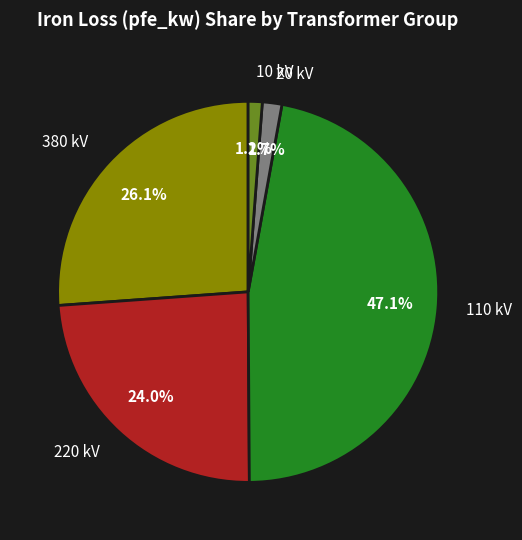

How many slices are in this pie chart?

5